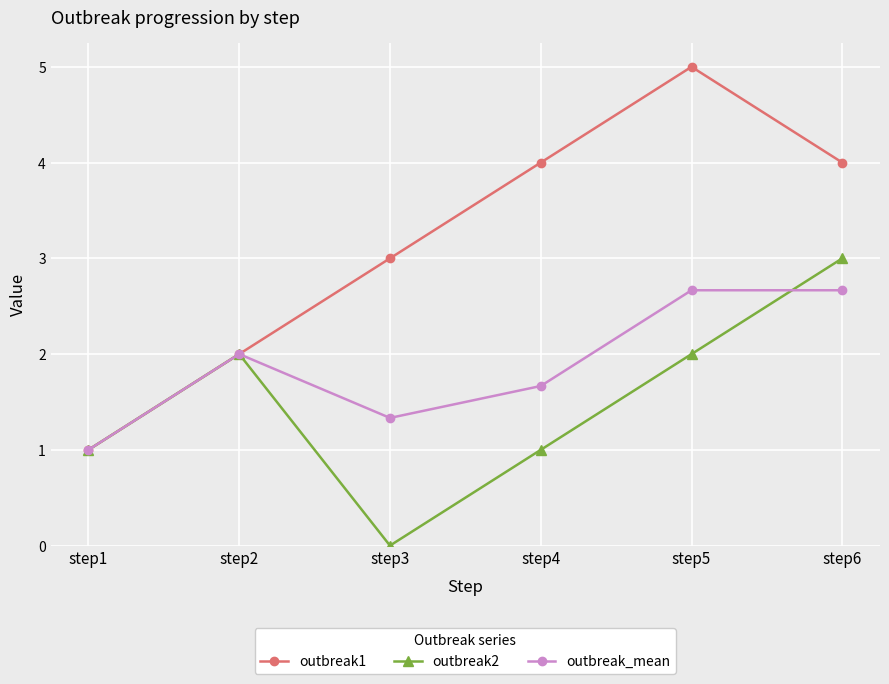

The value of outbreak2 at step6 is 2.1. True or false?

False